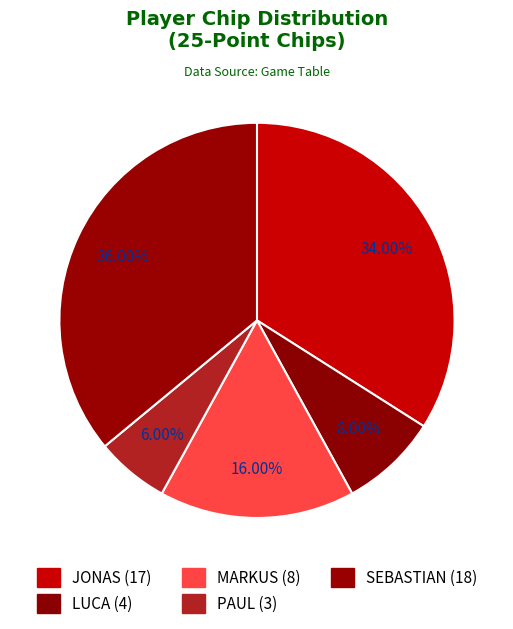

Which has a higher value, MARKUS or SEBASTIAN?

SEBASTIAN